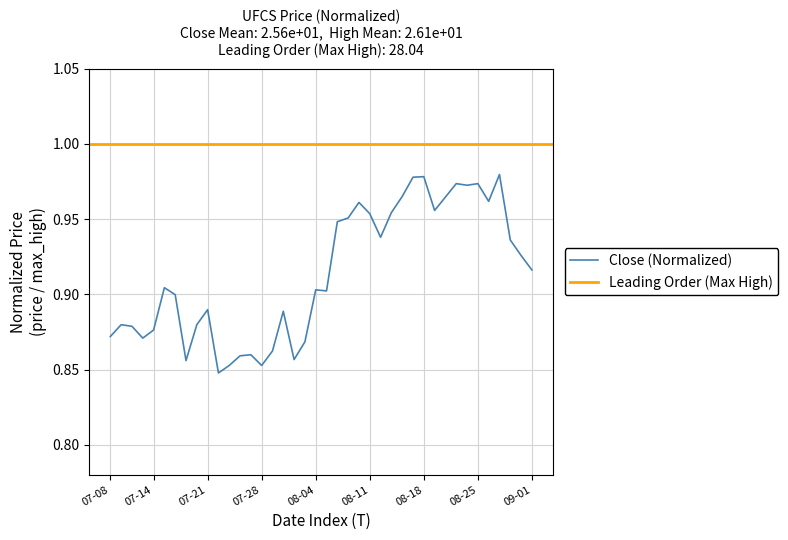

What is the change in value from 2021-07-08 to 2021-08-17?

+0.1